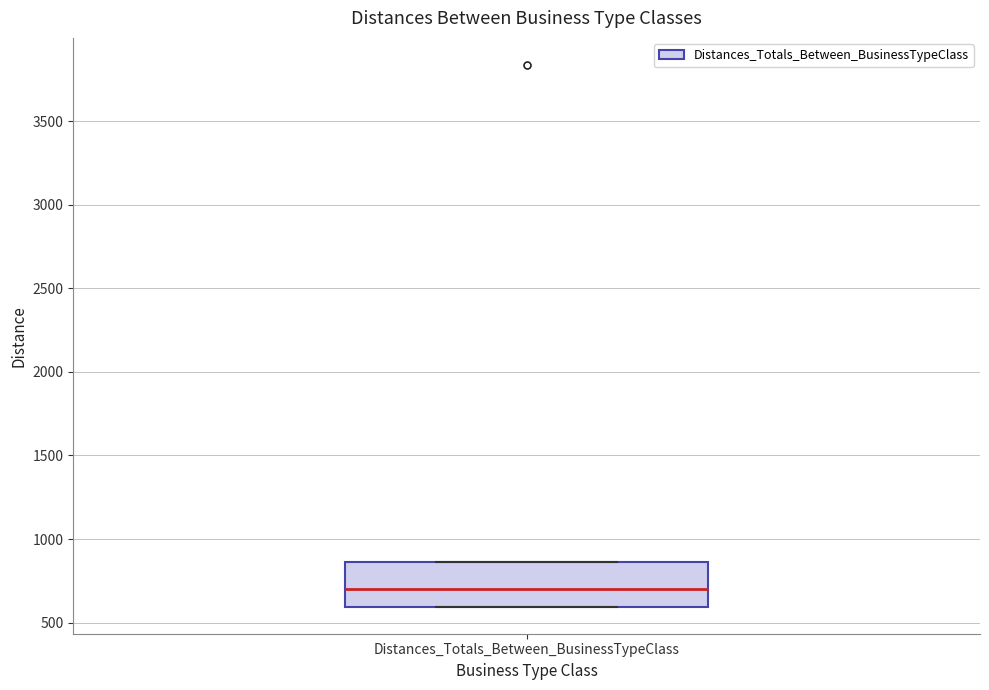

Read this box plot against the y-axis: the position of the median line, the range covered by the box, and the ends of both whiskers. The values are not printed on the chart, so give them approximately, as read against the axis.

median 700, box 600 to 850, whiskers 600 to 850